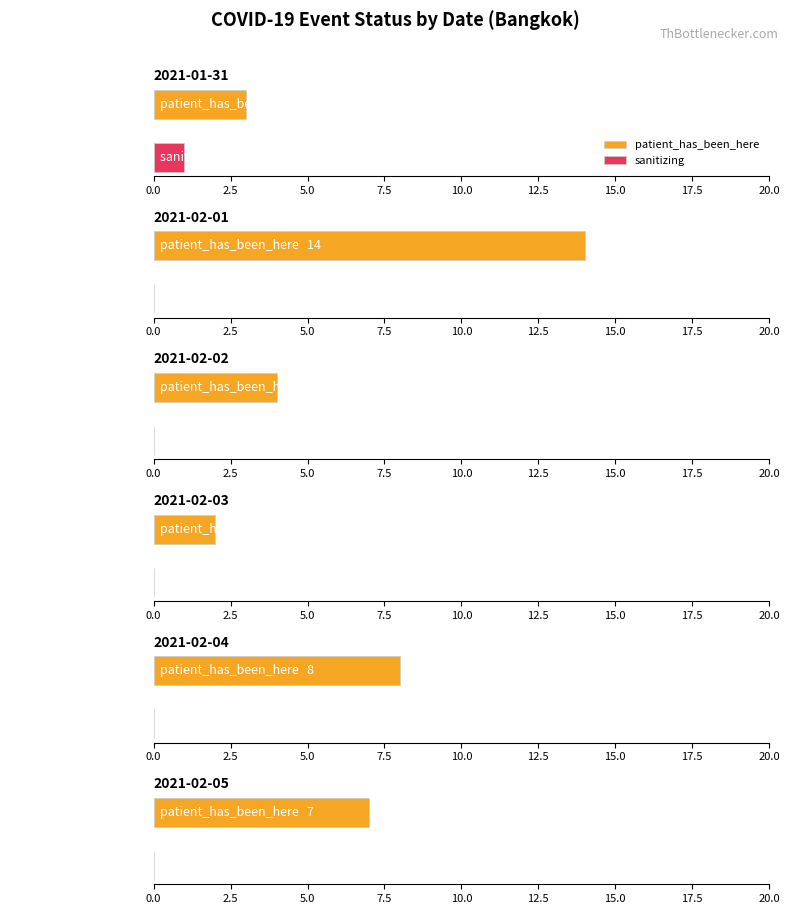

Is it true that sanitizing equals 1 at 2021-02-09?

False